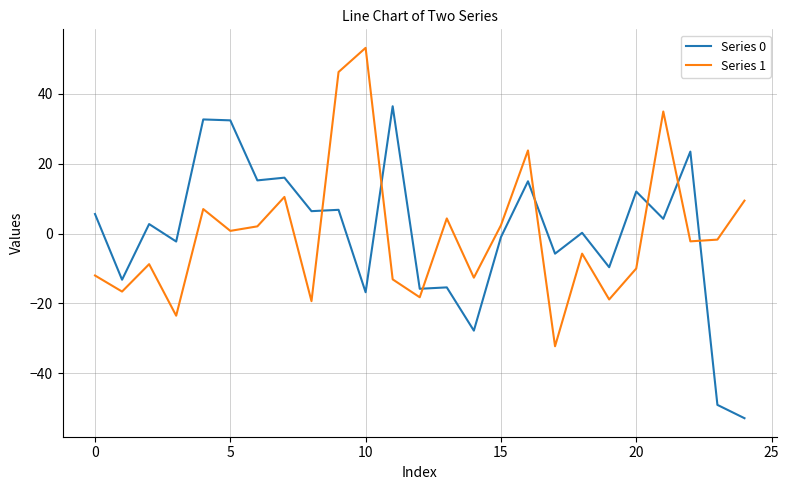

Rank the series by their maximum value, from lowest to highest.

Series 0, Series 1